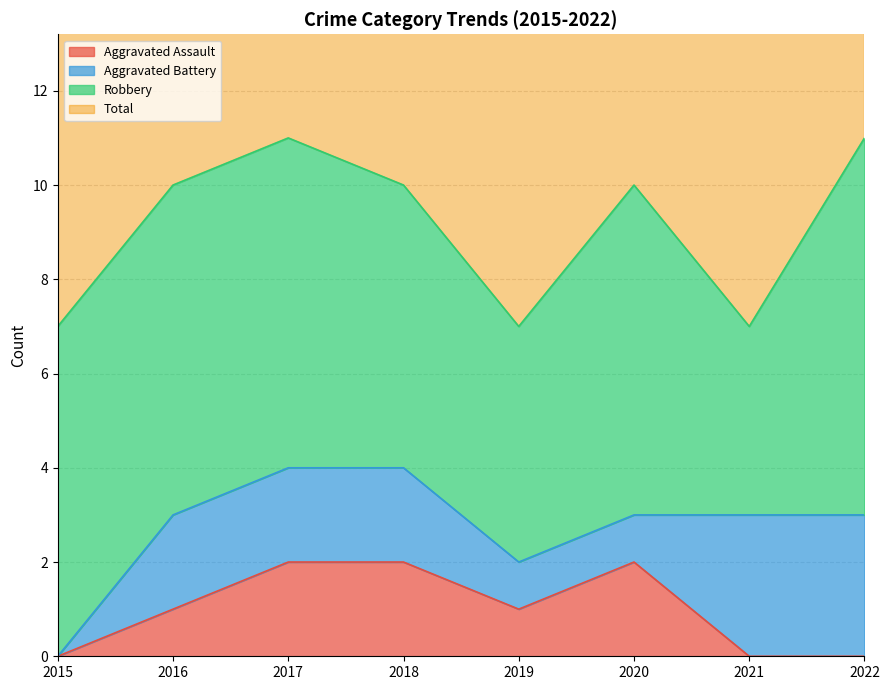

What is the sum of the Aggravated Assault values at 2015 and 2017?

2